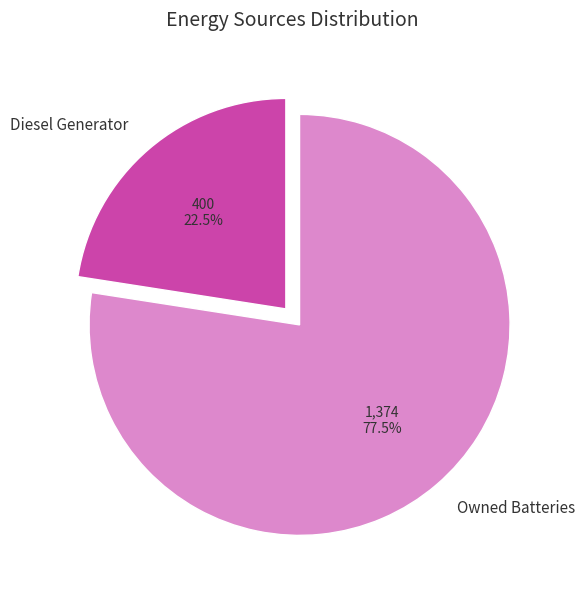

What is the largest slice in the pie chart?

Owned Batteries